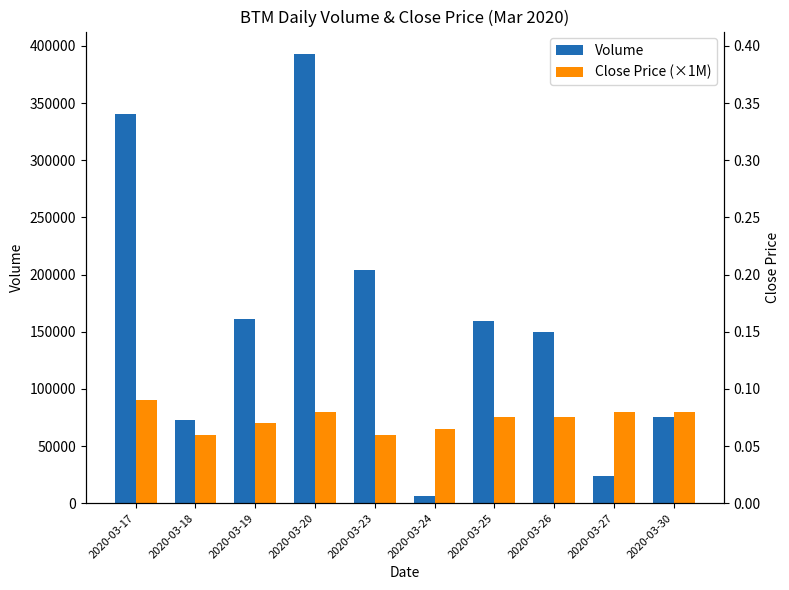

How many data points in Close Price (×1M) are less than 75000?

4